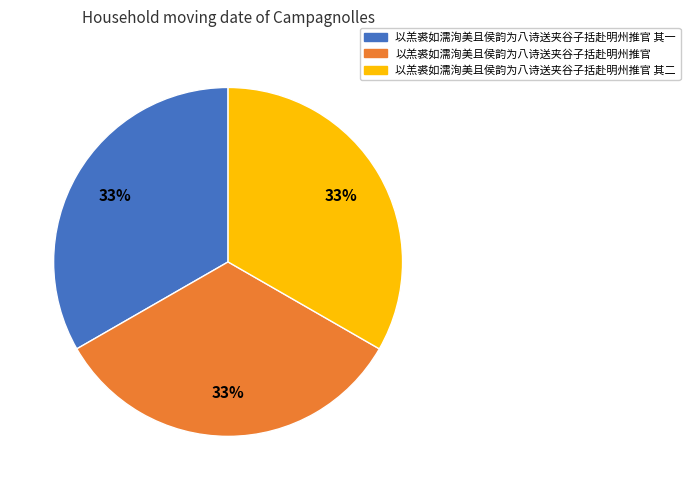

Count the number of slices in the pie.

3